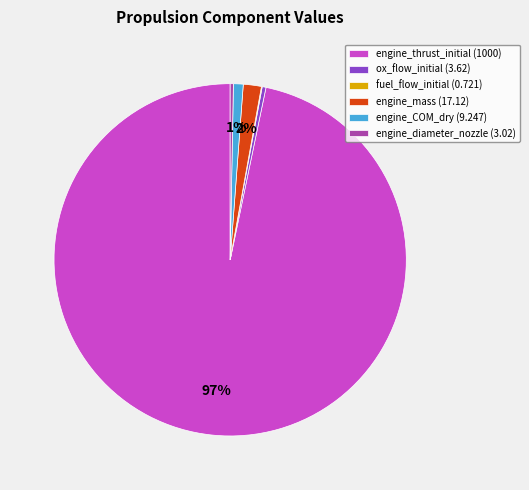

Between engine_thrust_initial and engine_diameter_nozzle, which is larger?

engine_thrust_initial